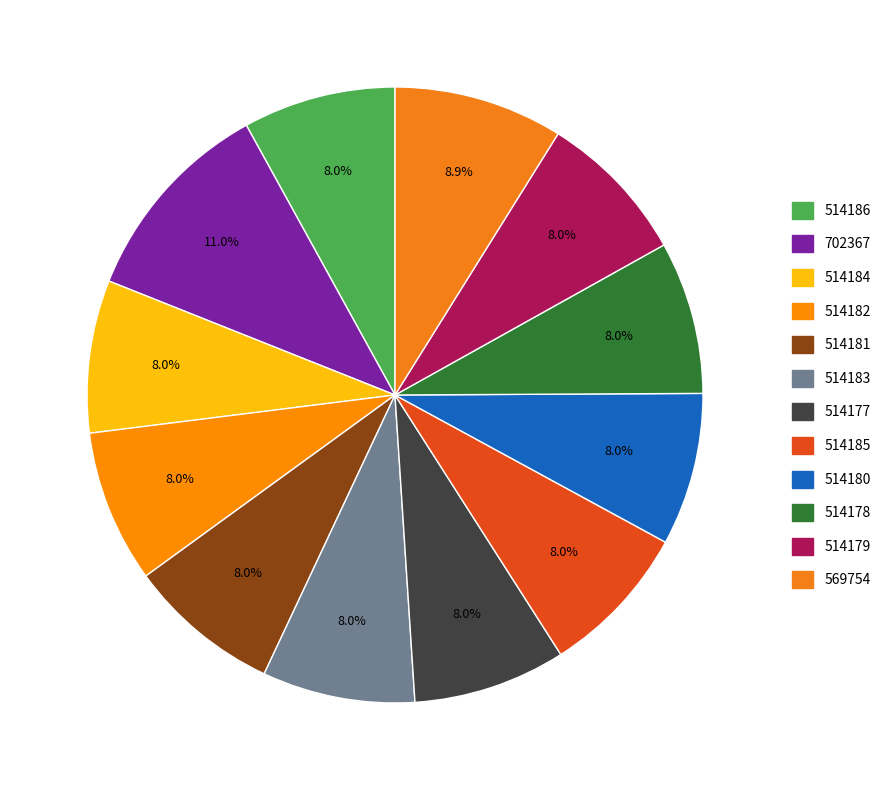

What is the total percentage of 514185 and 514186?

16.0%